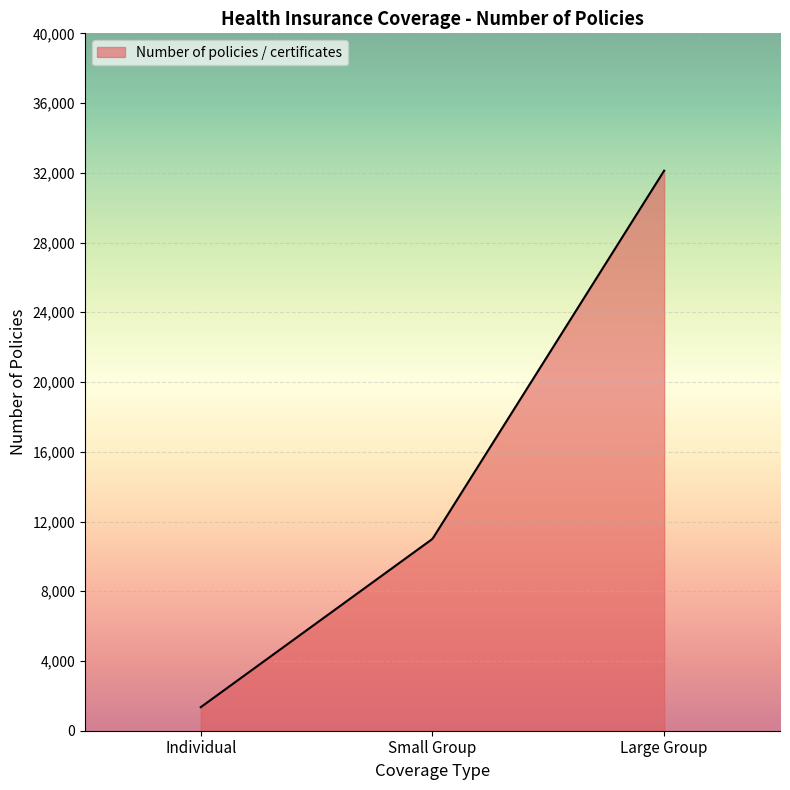

What is the maximum value shown in the chart?

32123.0